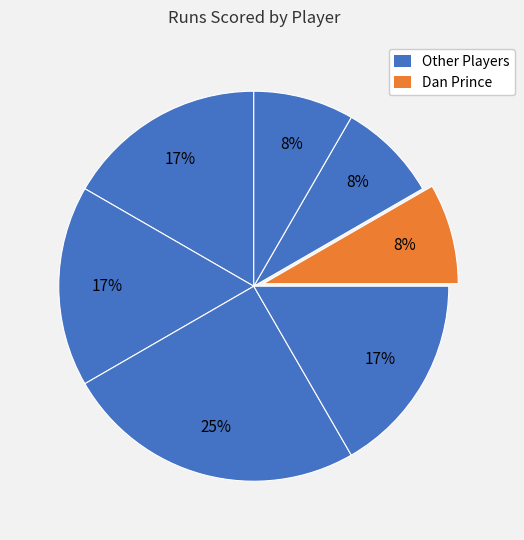

To the nearest percent, what is the difference between the largest and smallest slice percentages?

17%